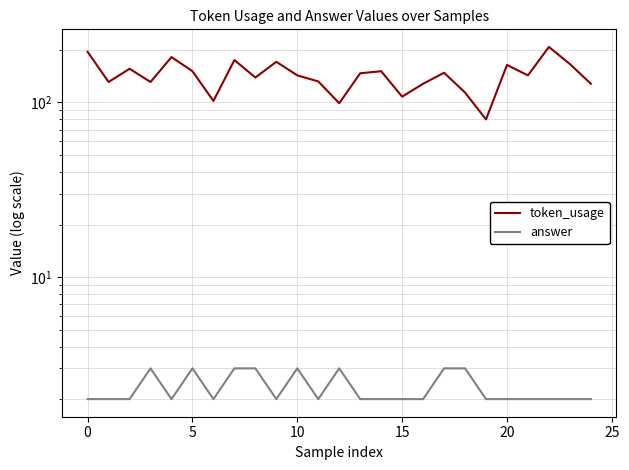

True or false: token_usage has more than 0 interior local peaks.

True